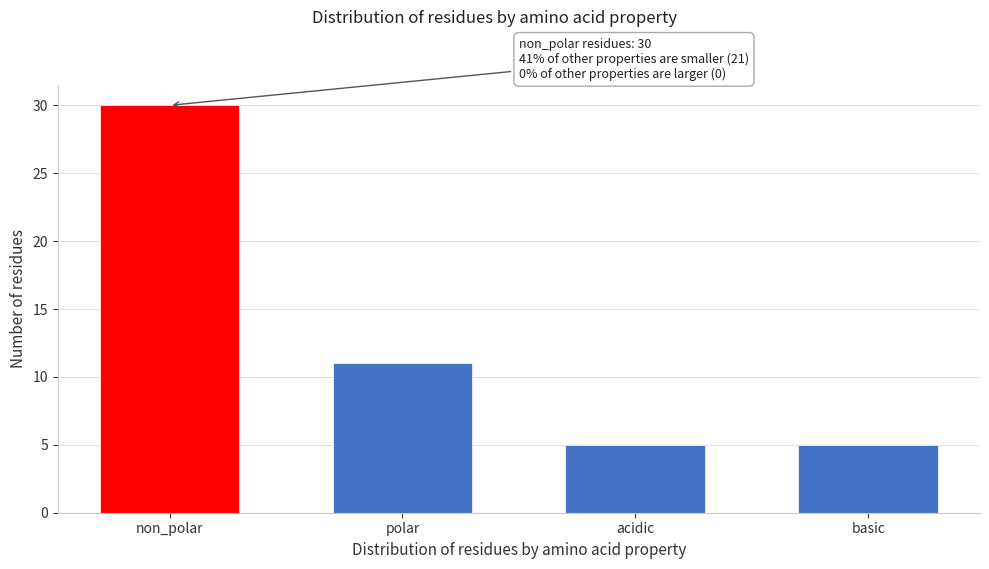

Reading left to right, transcribe all the data shown in this chart.

30	11	5	5